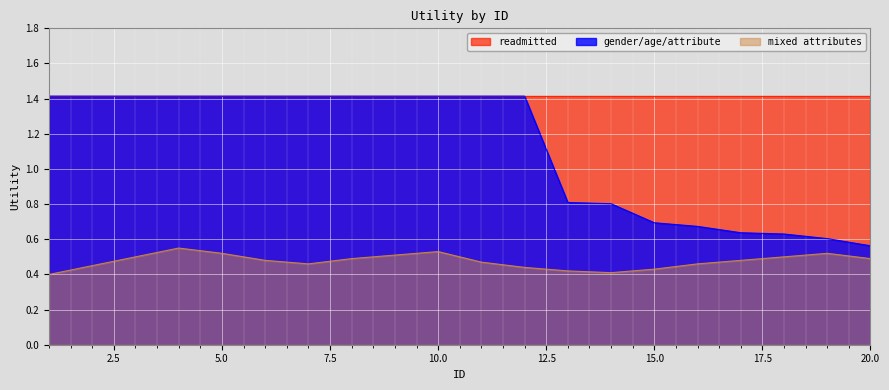

Count the mixed attributes values in the range 0 to 1.

20